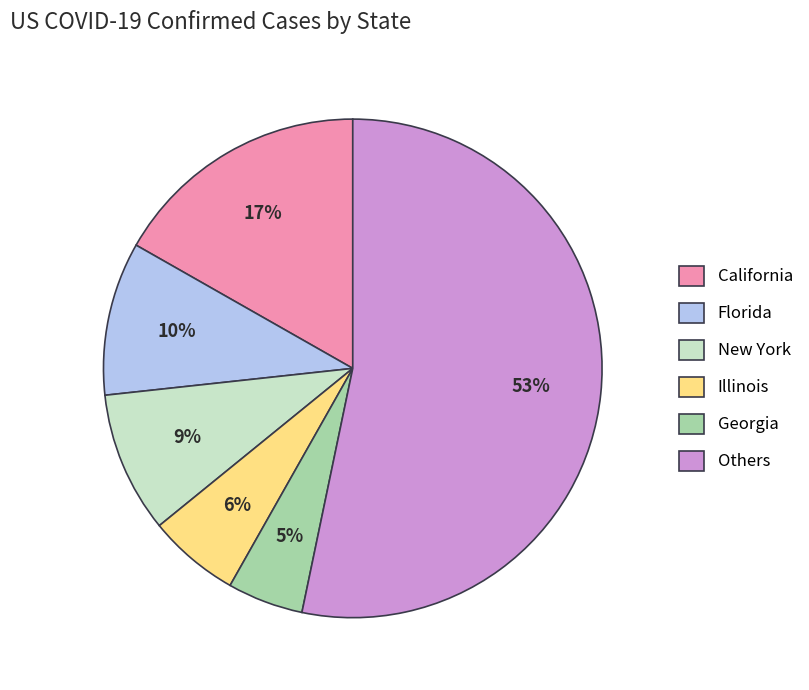

Which category has the smallest portion of the pie?

Georgia